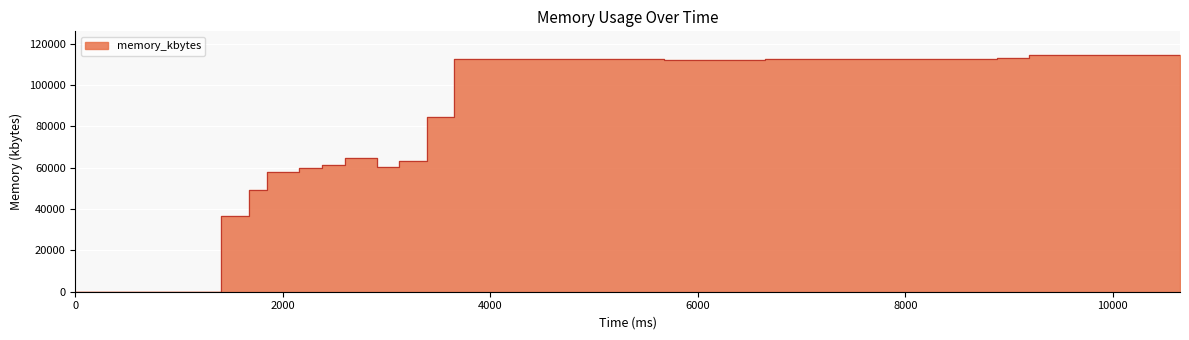

The chart shows a value of 189923 at 5676. True or false?

False